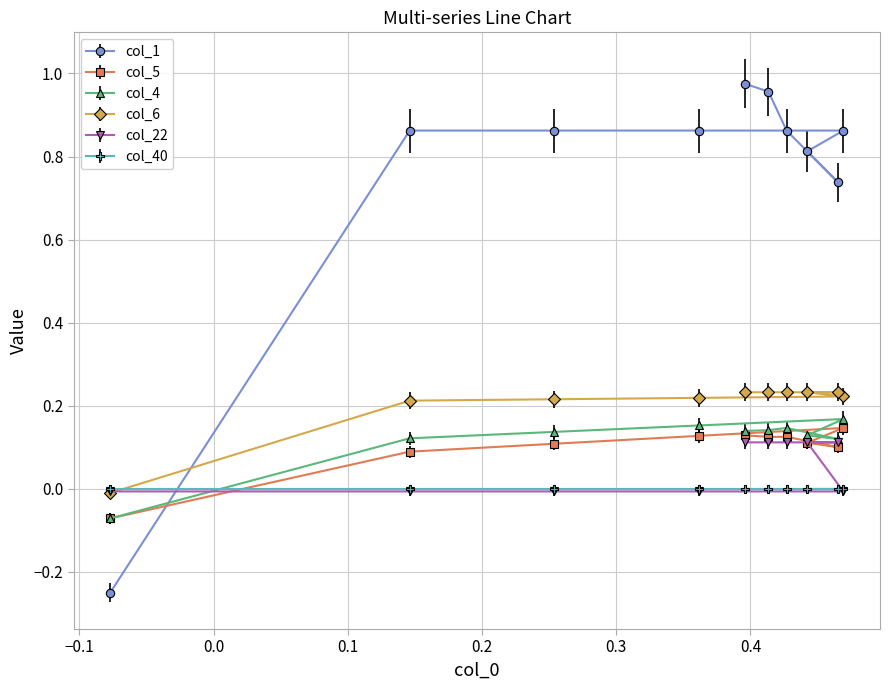

Which series has the largest range (max minus min)?

col_1